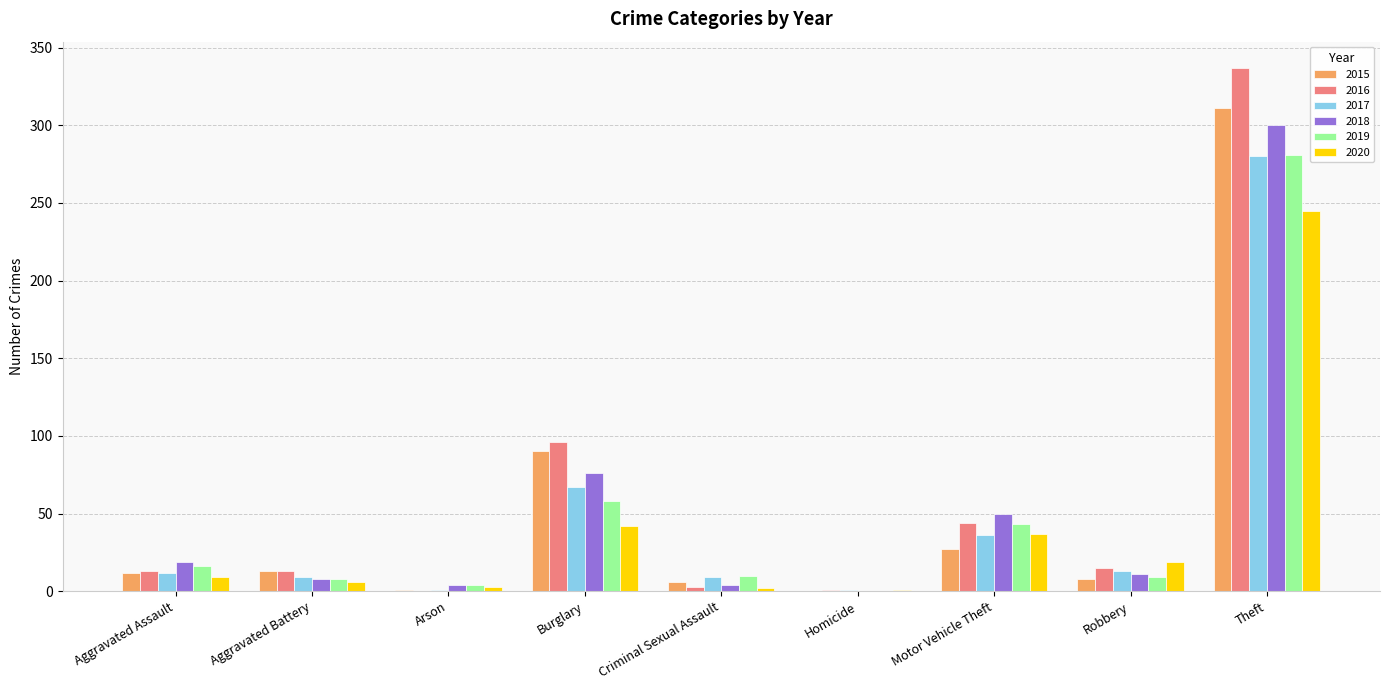

Does the chart contain stacked bars?

No